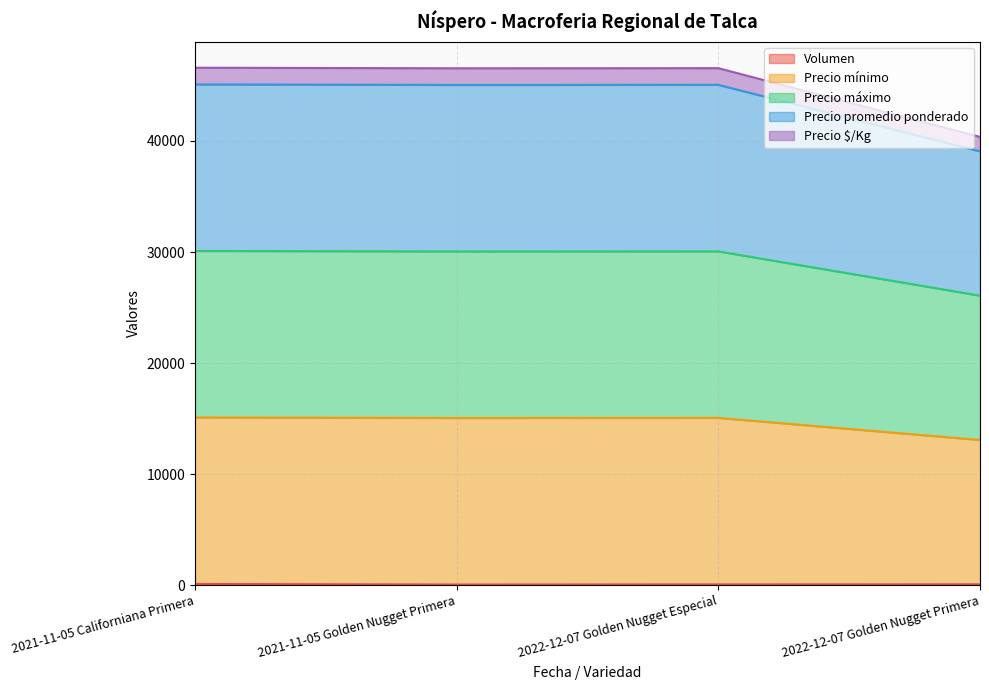

Which series has the widest spread of values?

Precio mínimo